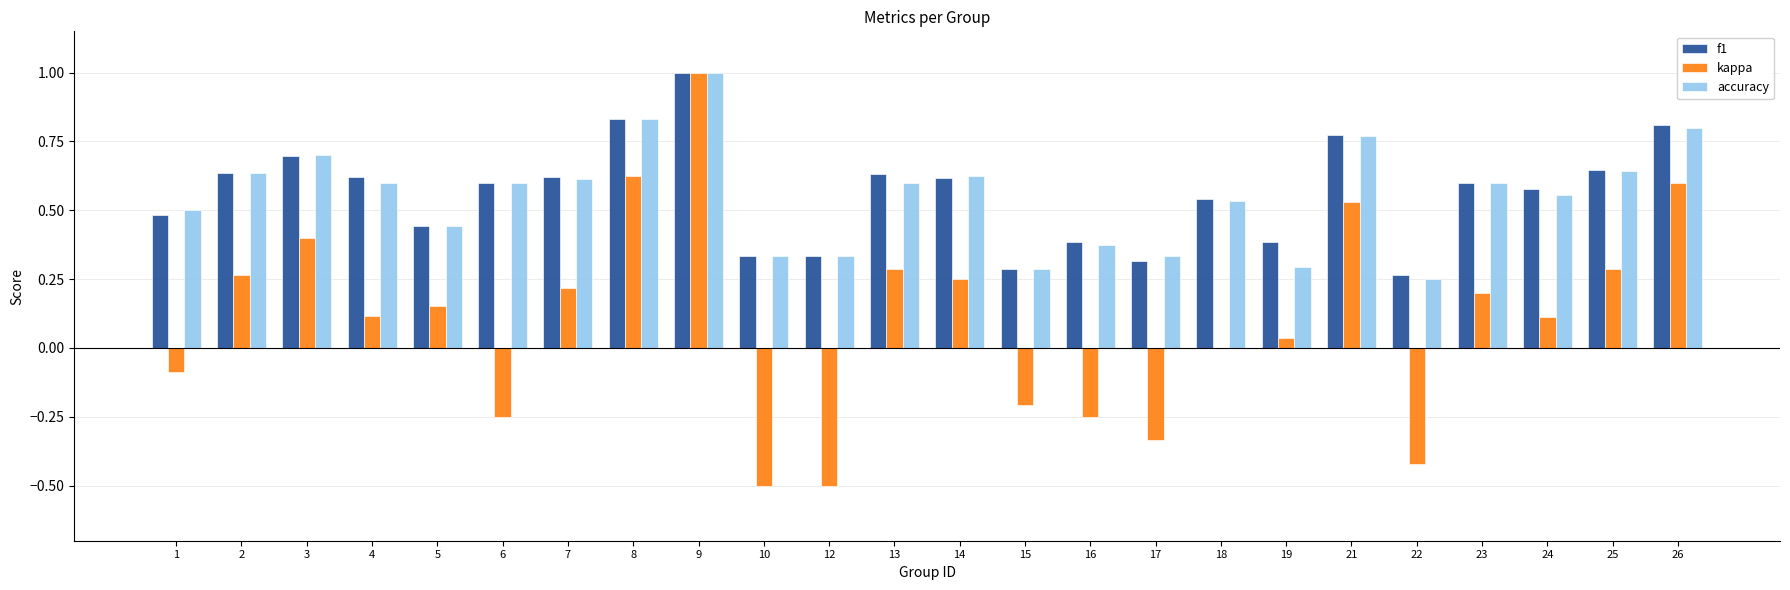

Which category has the highest value in the accuracy series?

9